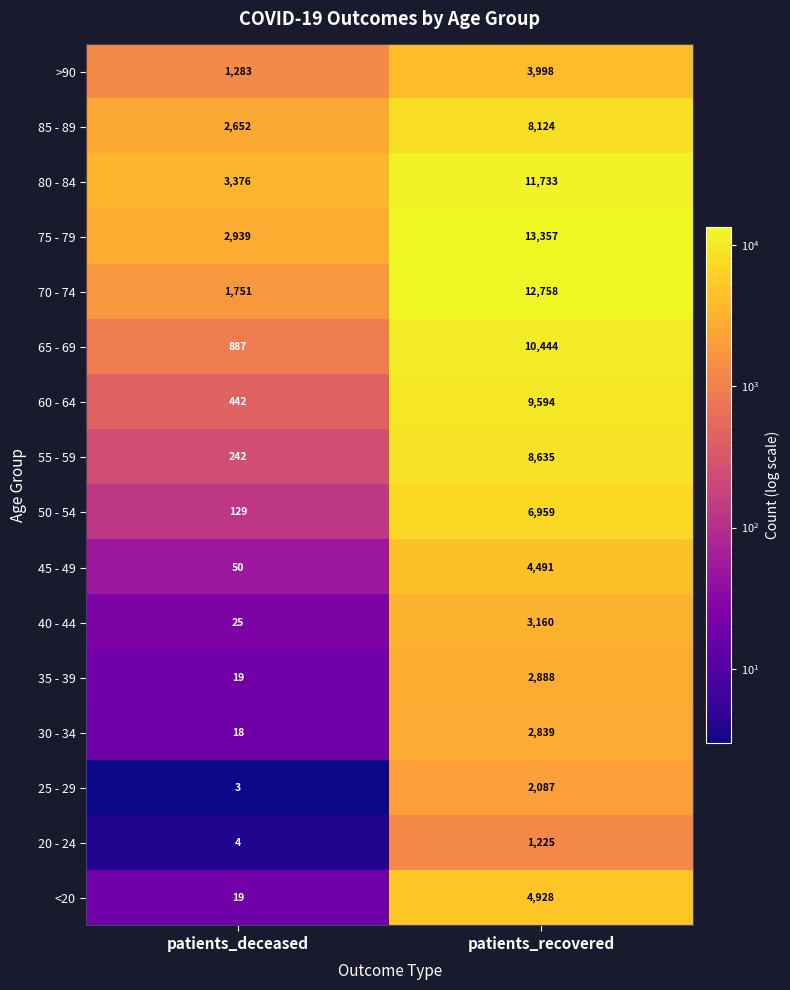

At which label does 40 - 44 reach its peak?

patients_recovered